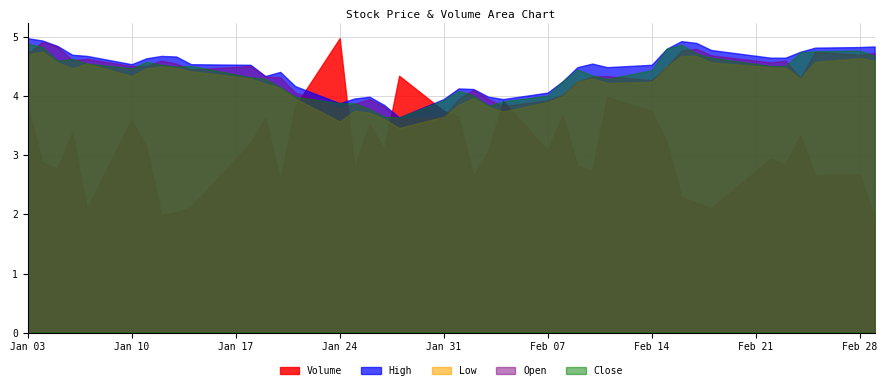

What is the maximum value shown in the chart?

5.0